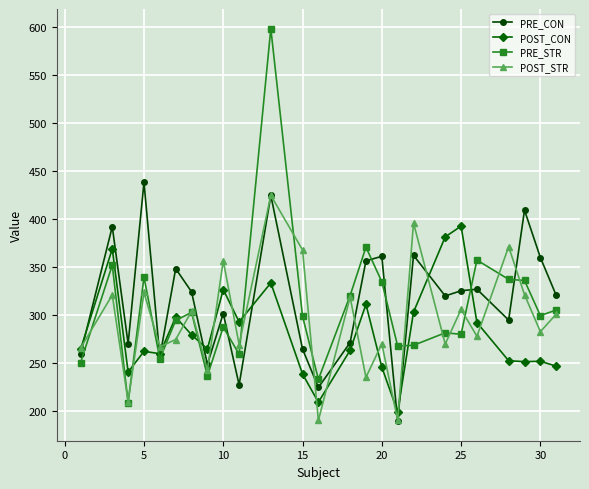

How many categories are shown in the chart?

25